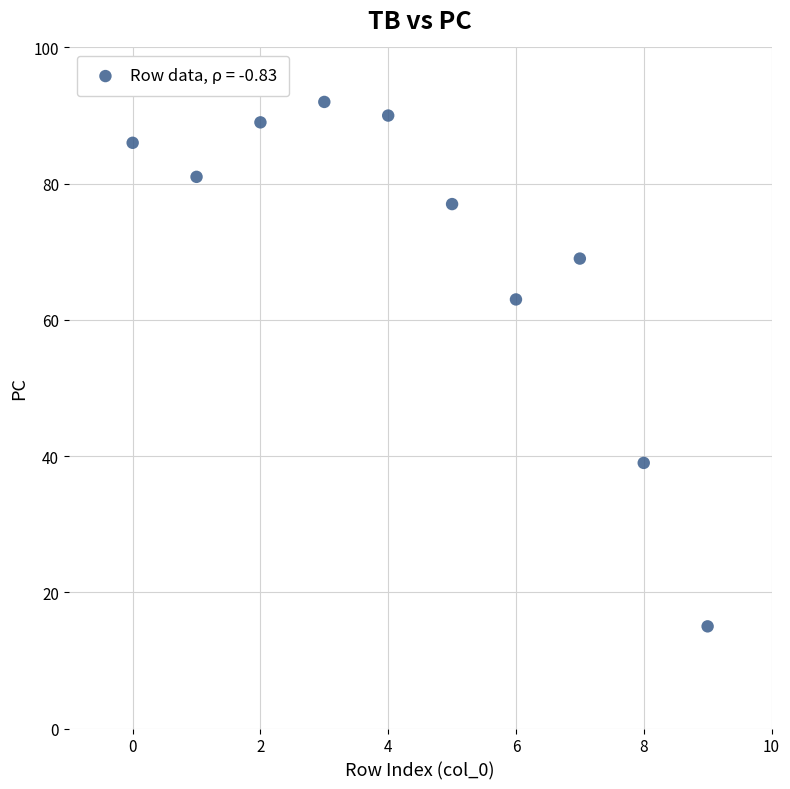

What Y value in the scatter plot is closest to 53?

63